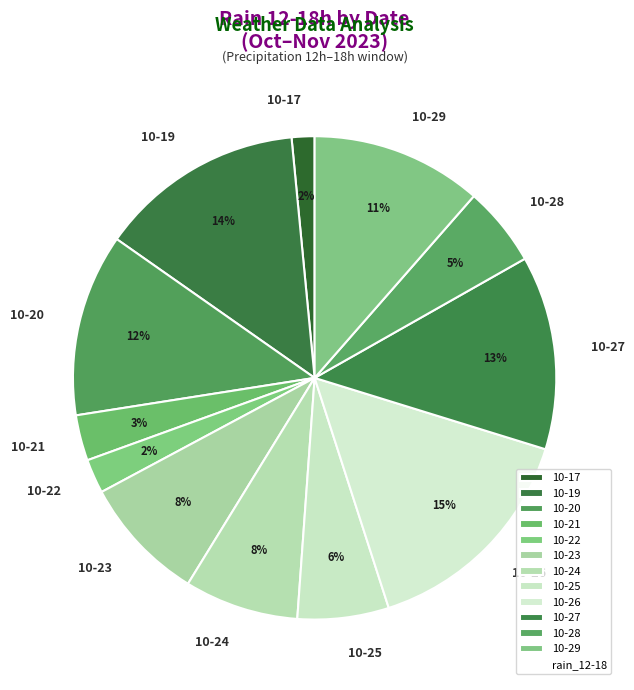

True or false: 10-25 accounts for 6% of the total.

True